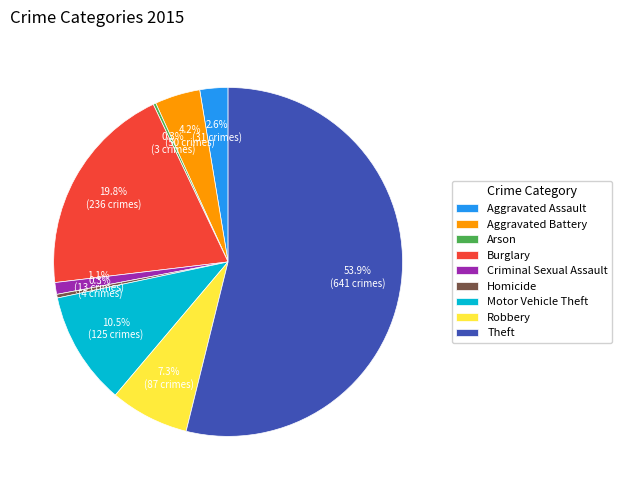

Which category has the biggest portion of the pie?

Theft